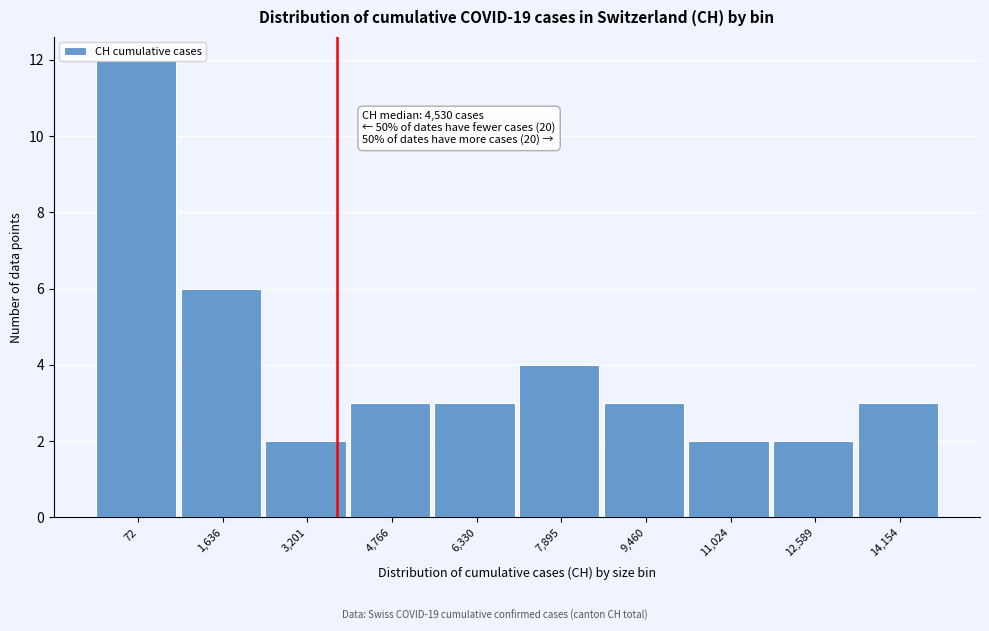

What is the difference between the maximum and minimum values?

10